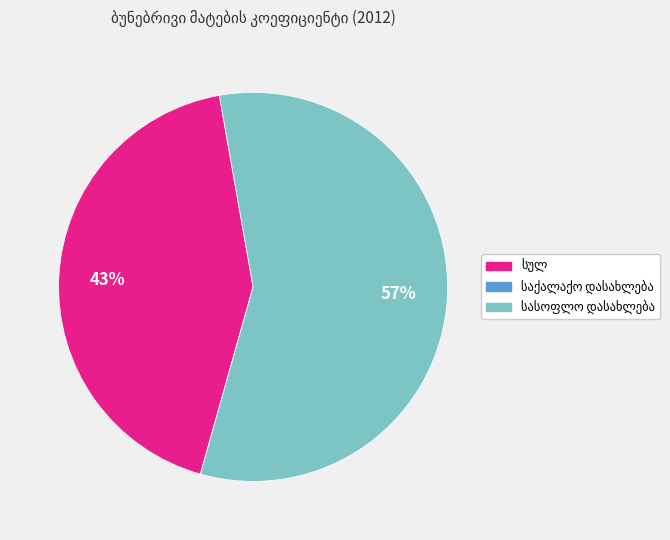

Is there any slice that represents more than half of the pie?

Yes